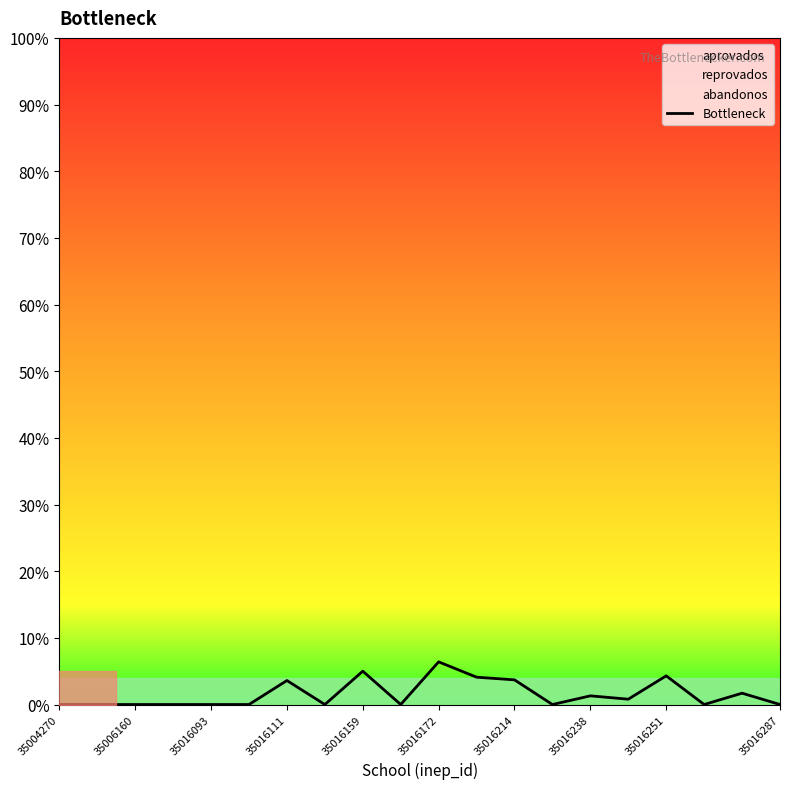

Between 11 and 13, which is larger?

11